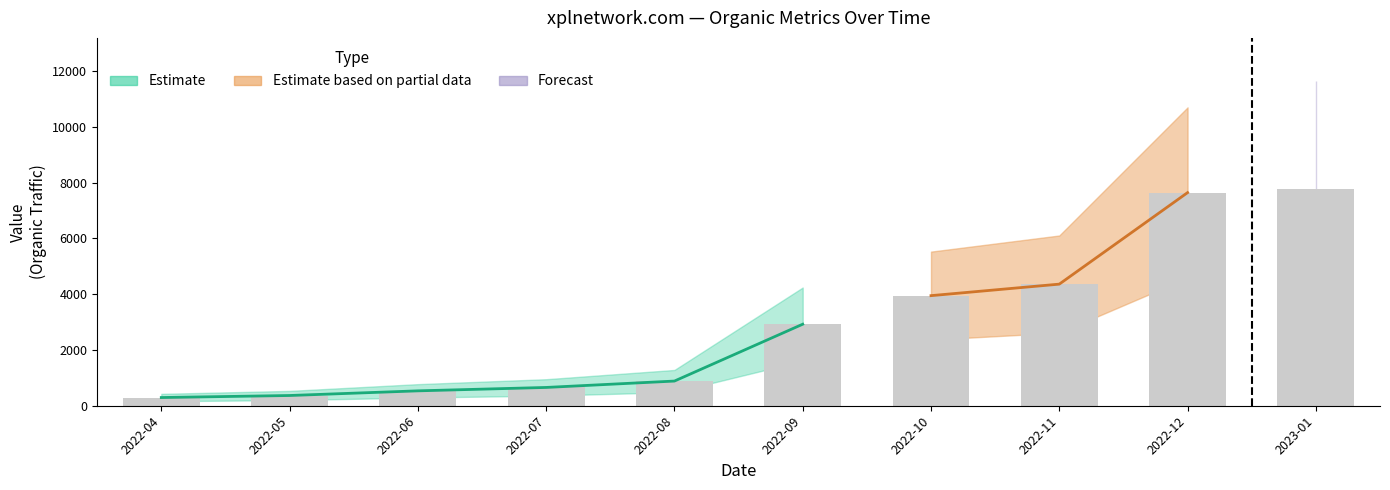

Which label corresponds to the largest value in the chart?

2023-01